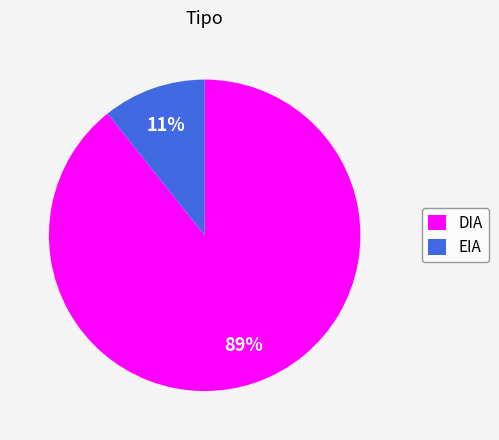

How many slices are in this pie chart?

2